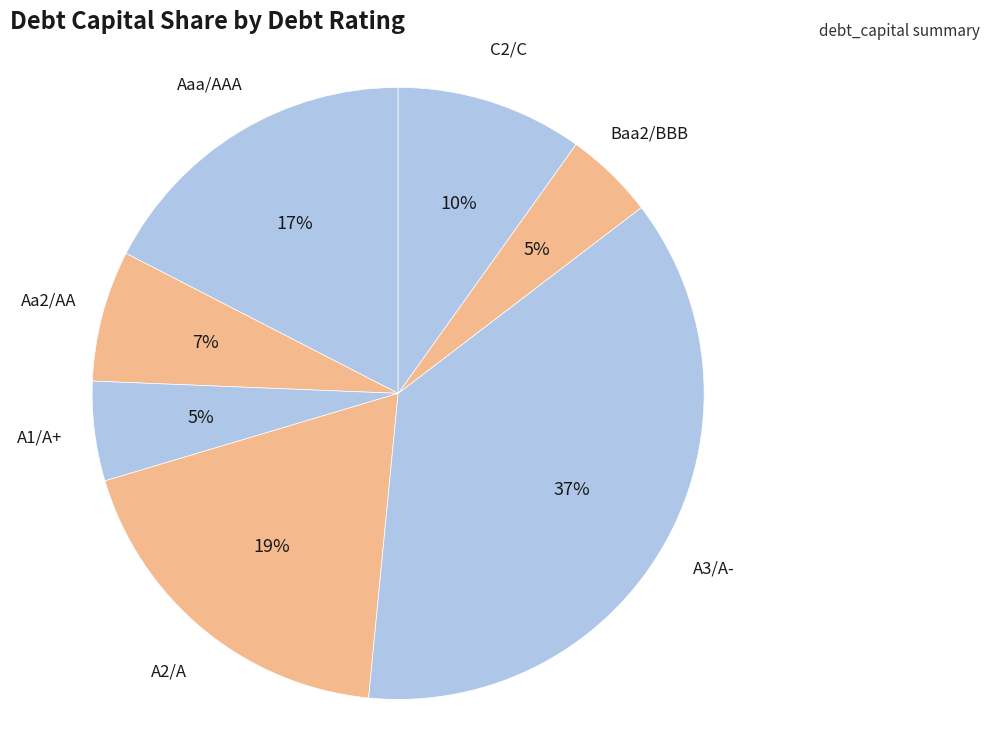

To the nearest percent, what is the difference between the A3/A- and A2/A slice percentages?

18%